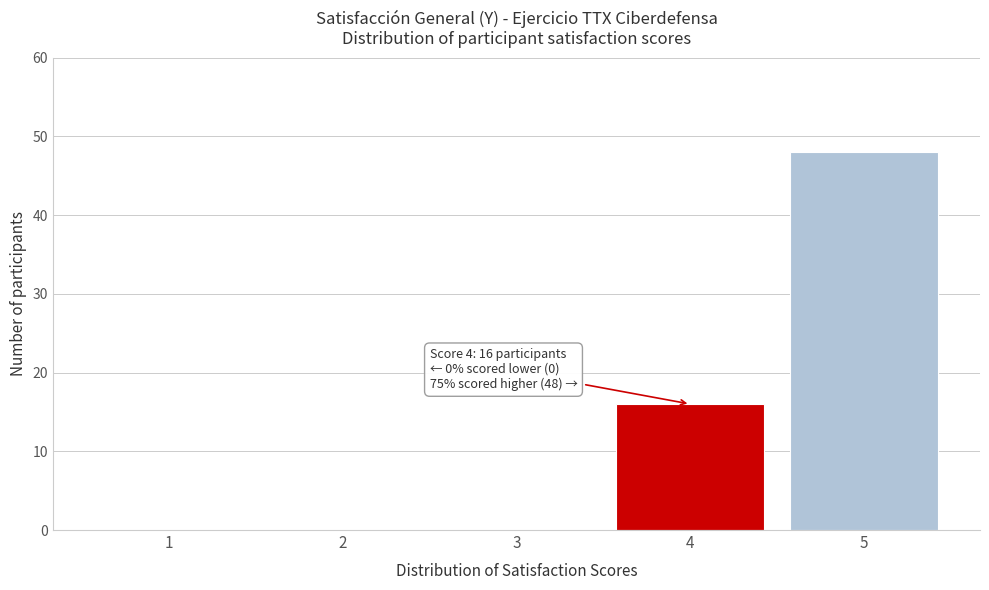

Reading left to right, extract all data points from this chart.

1=0	2=0	3=0	4=16	5=48